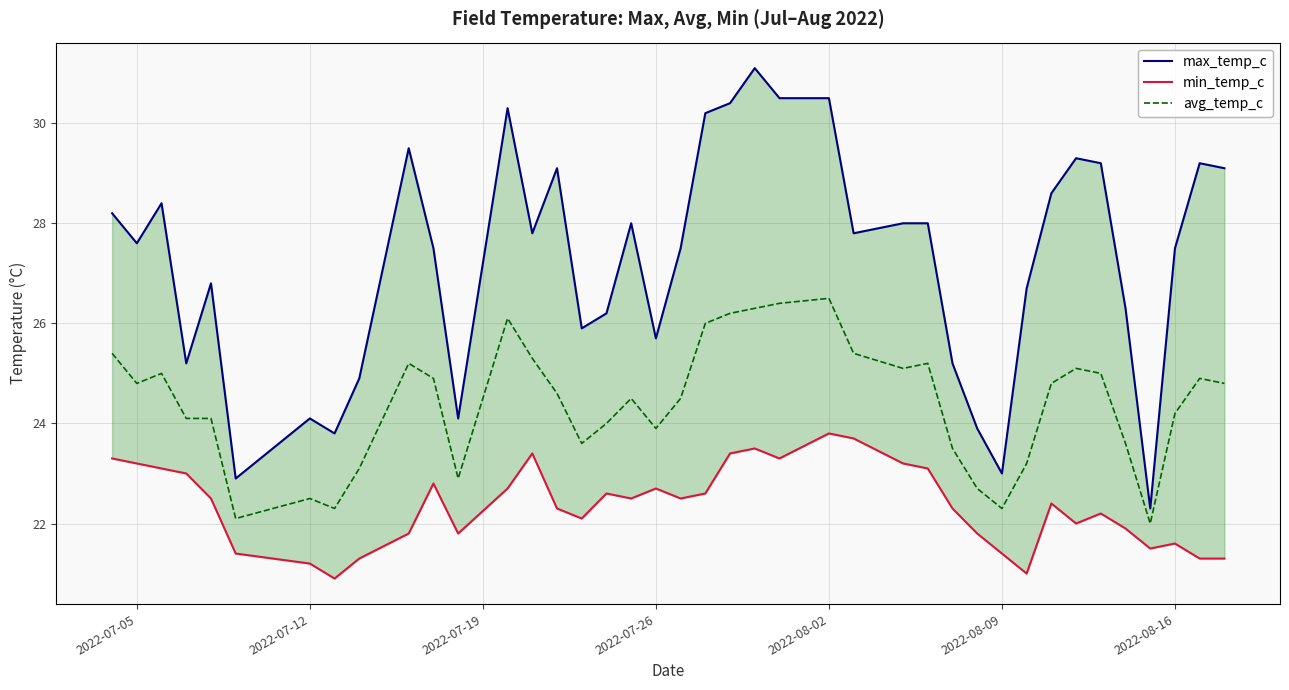

What is the lowest value of the avg_temp_c series?

22.0